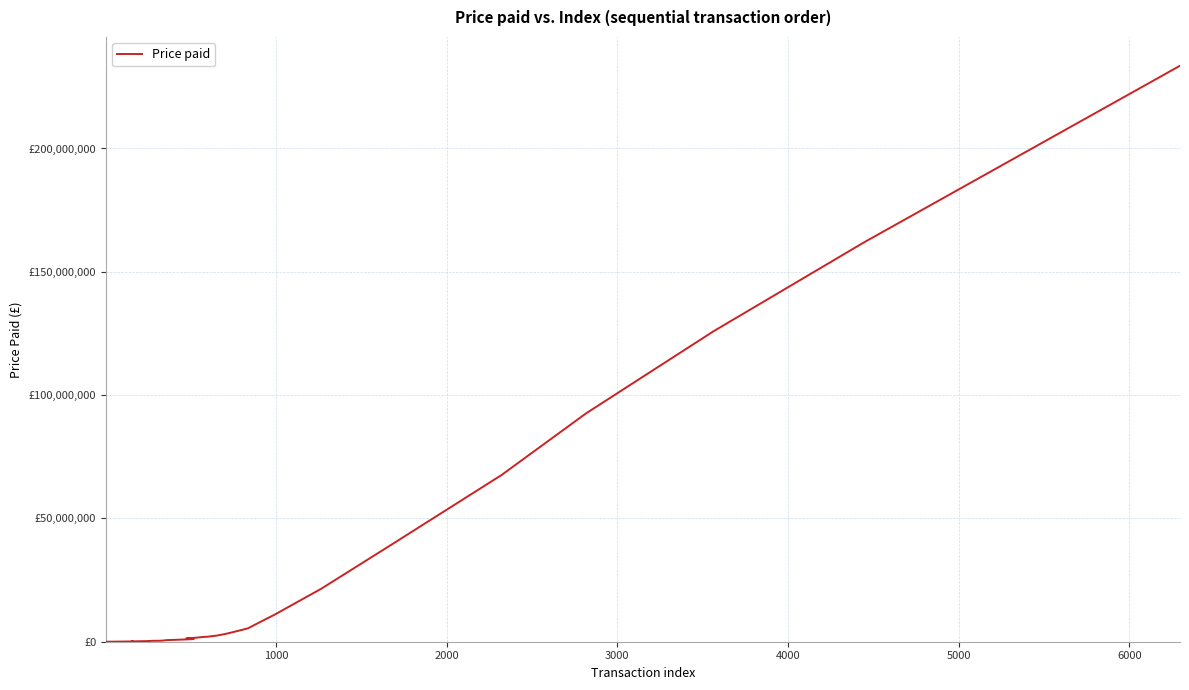

How many lines are shown in the chart?

1